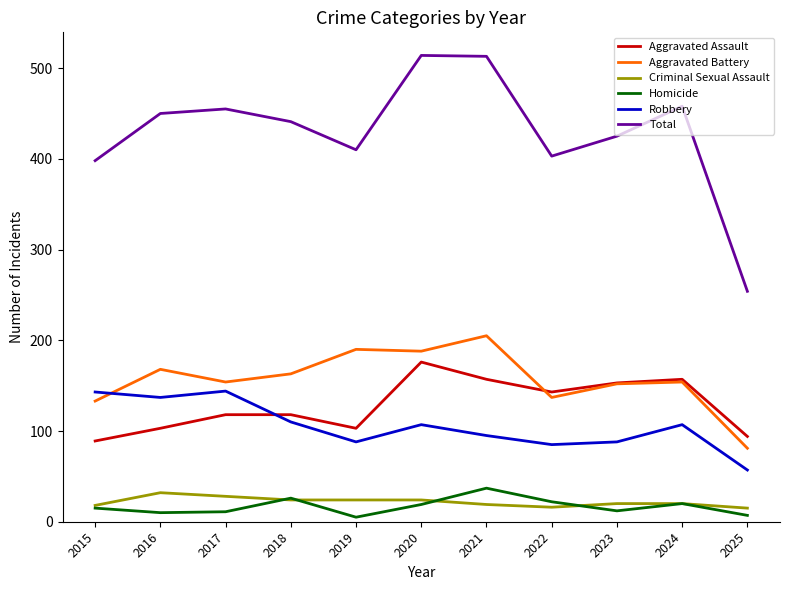

What is the difference between the maximum and second lowest values in the Aggravated Assault series?

82